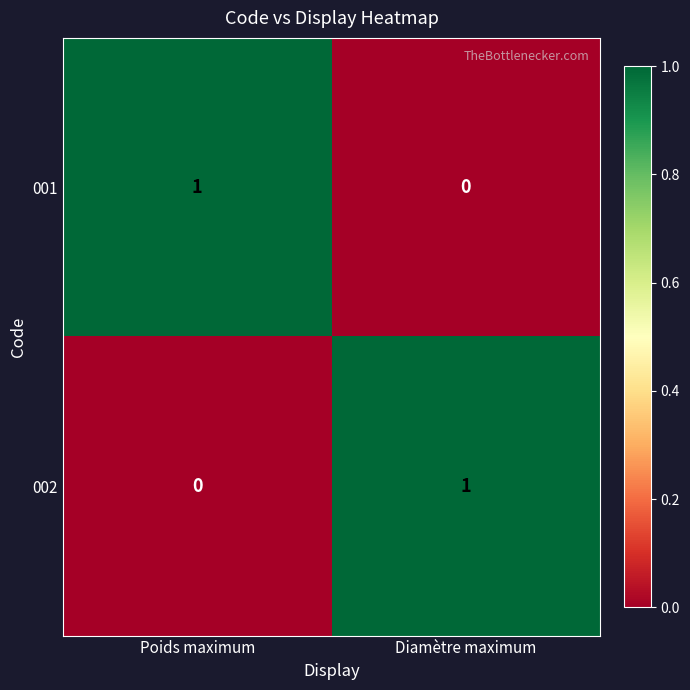

List the labels in order of 002 value, smallest first.

Poids maximum, Diamètre maximum